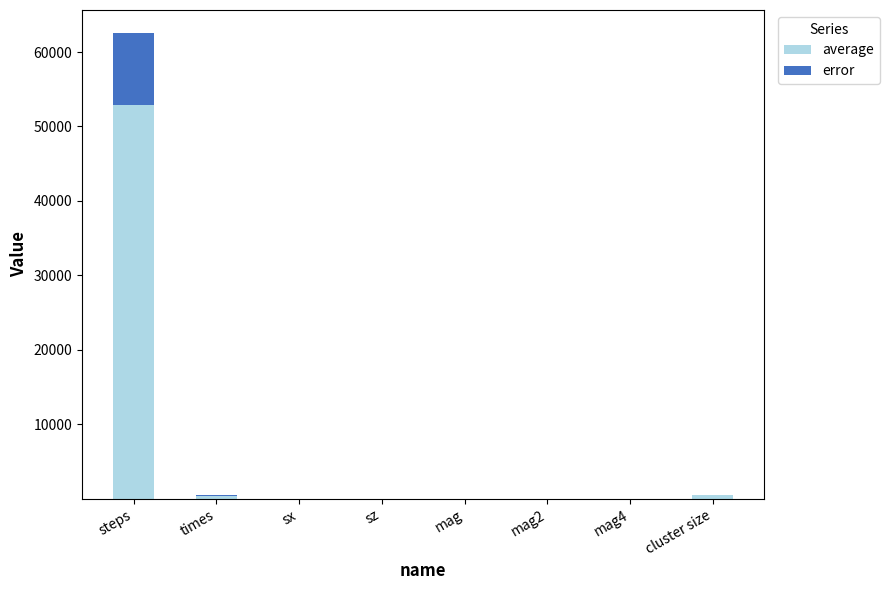

Count the number of data series in this chart.

2